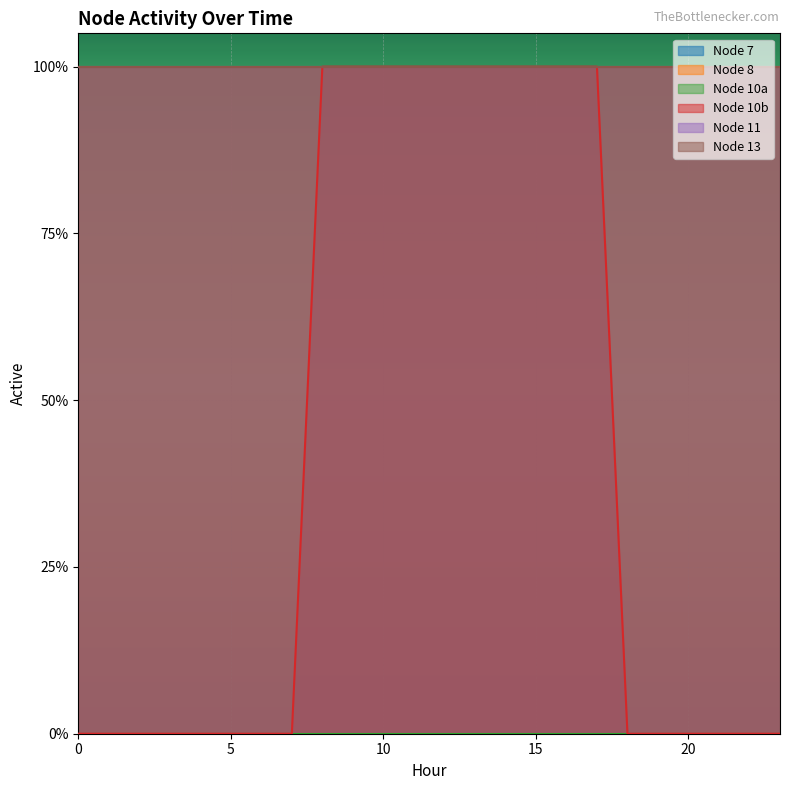

What is the difference between the highest and lowest values at 6?

1